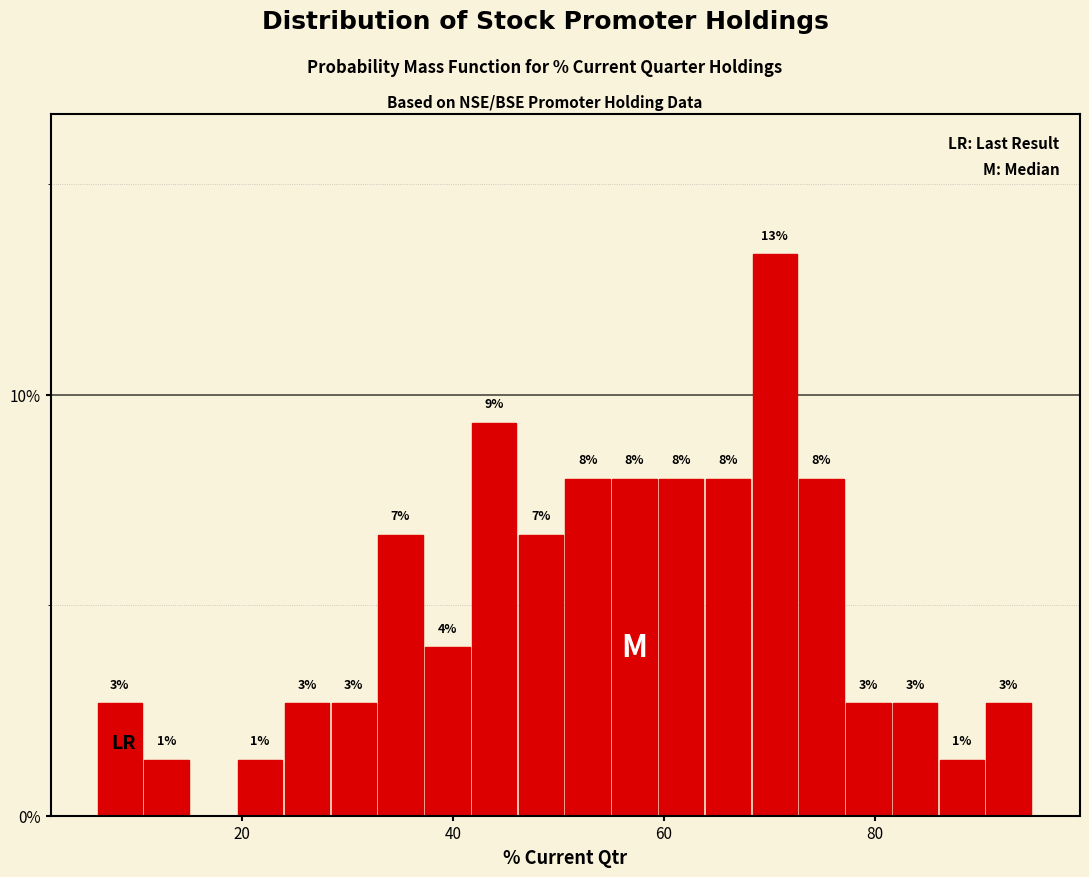

Read against the x-axis, roughly where is the centre of the tallest bar?

70